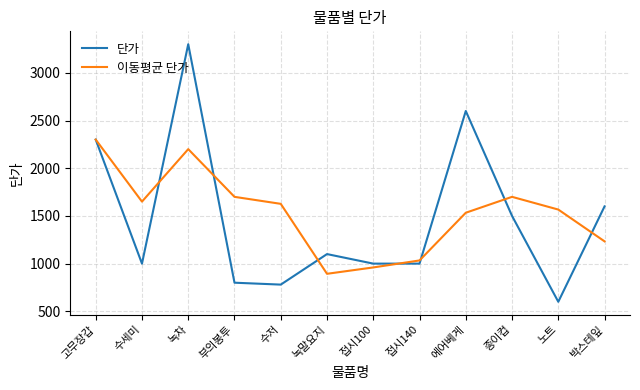

Does the chart display data point markers on the line(s)?

No